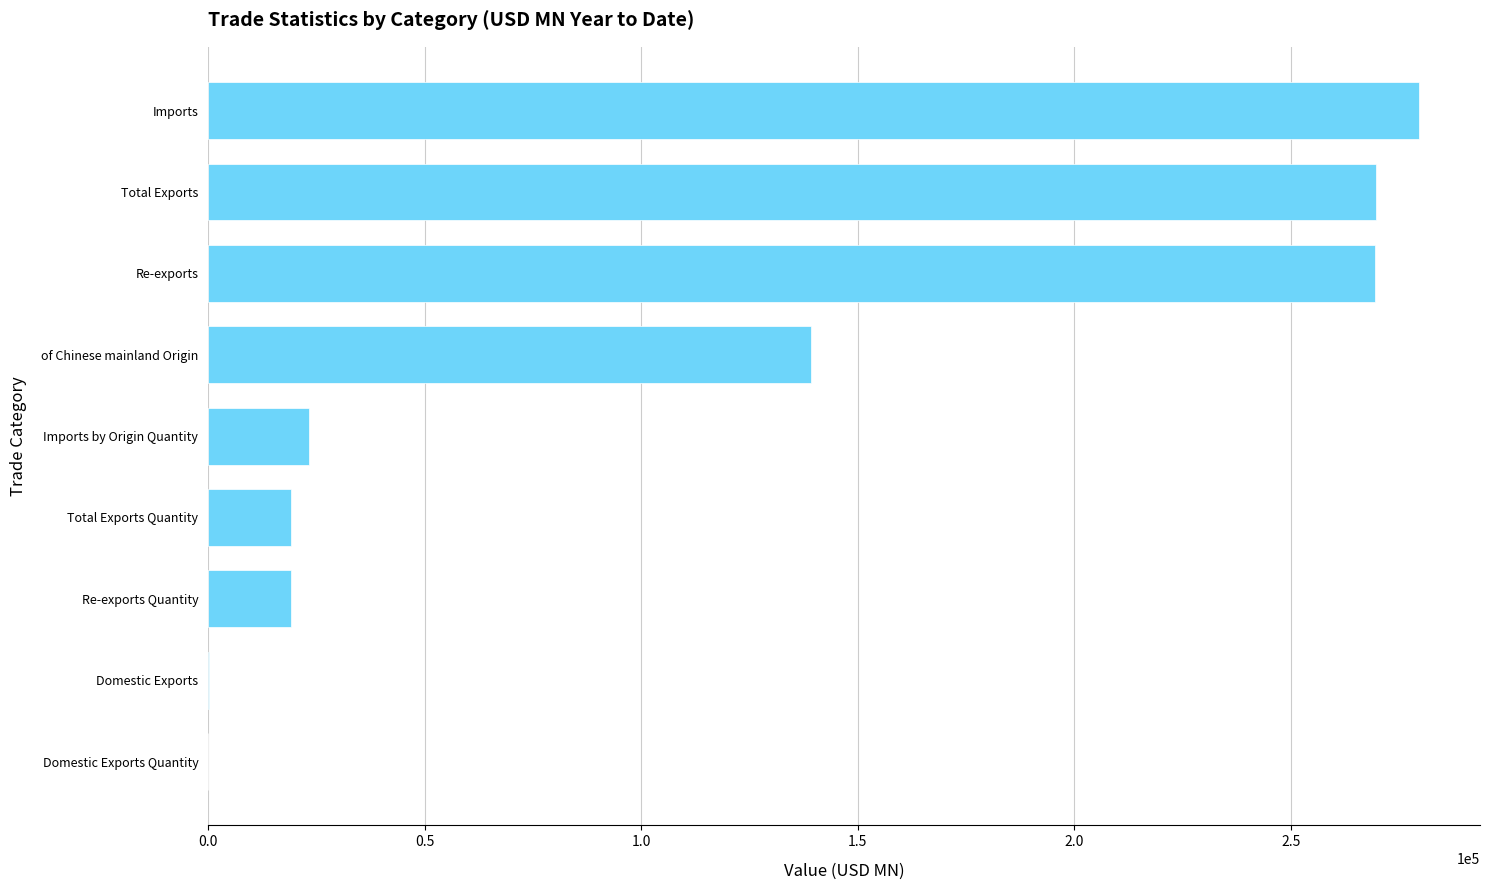

At which category does the chart reach its peak across all series?

Imports